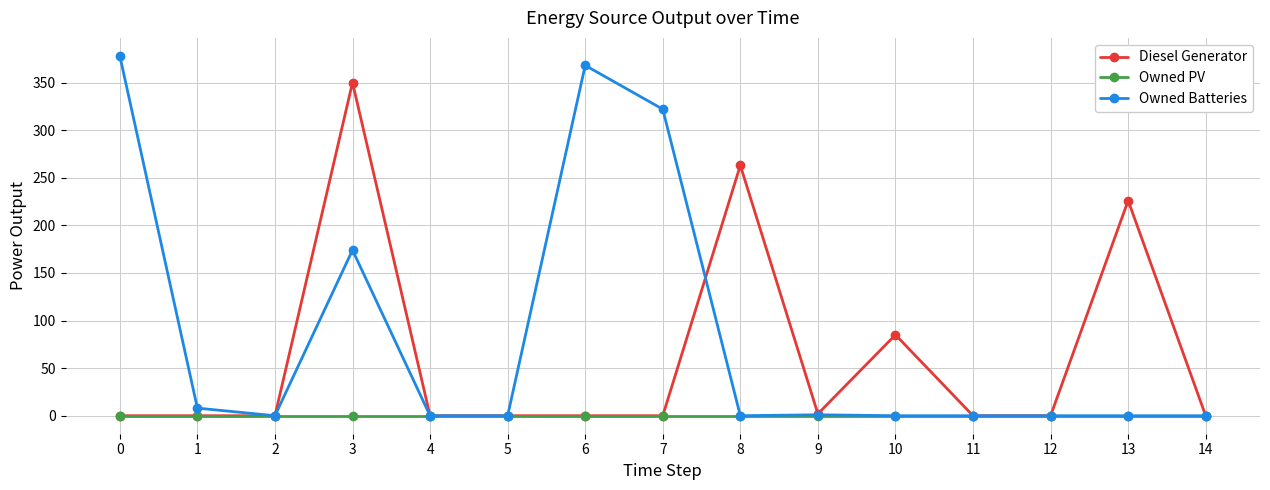

Which series has the largest range (max minus min)?

Owned Batteries